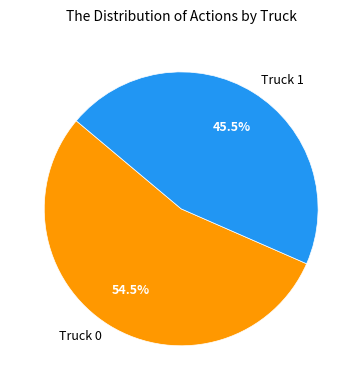

Between Truck 0 and Truck 1, which is larger?

Truck 0